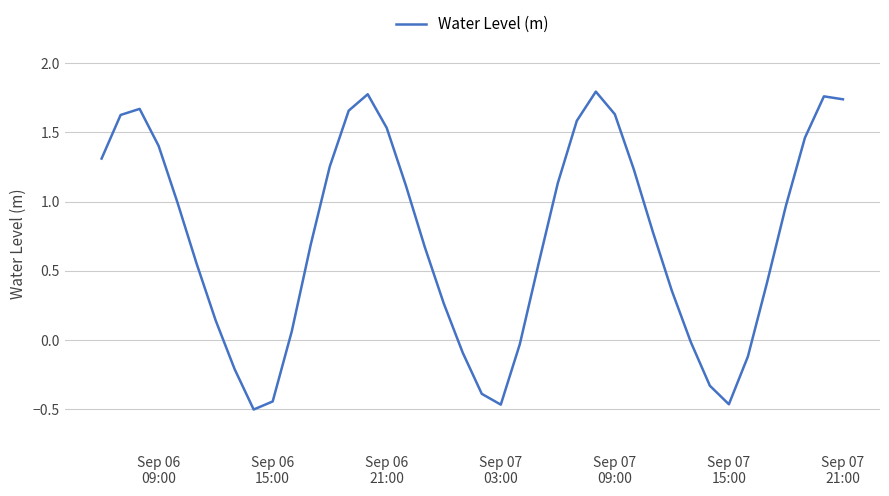

What is the difference between the maximum and minimum values?

2.3